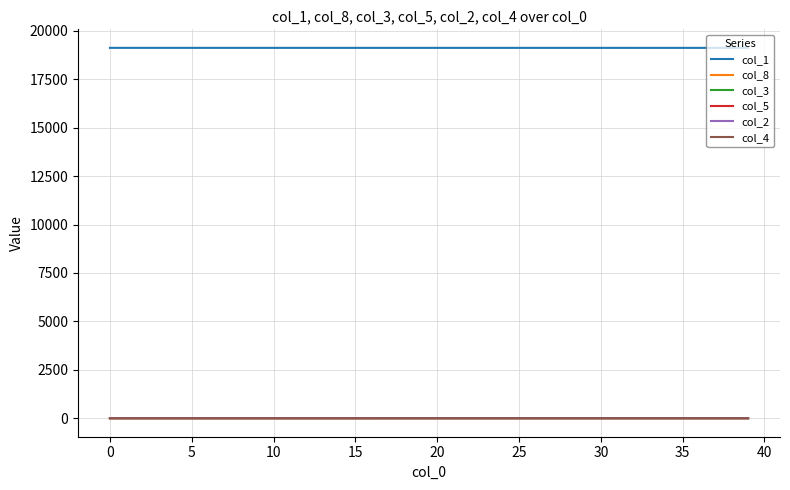

Which series has the largest total across all categories?

col_1